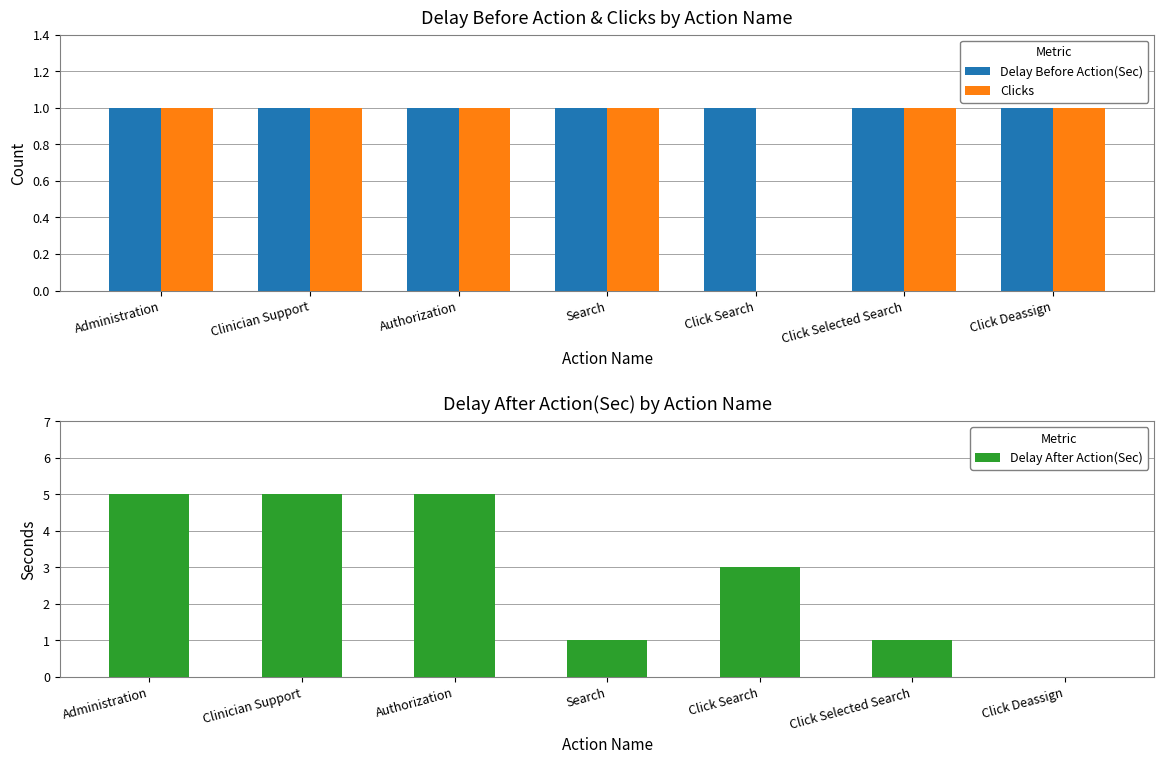

Is the value of Clicks at Click Selected Search greater than the value of Delay After Action(Sec) at Authorization?

No